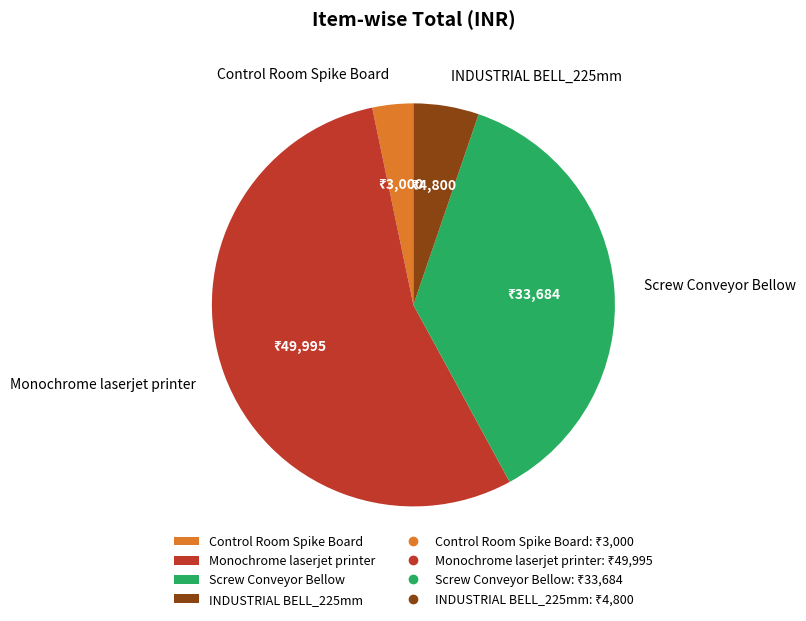

How many segments does this pie chart have?

4